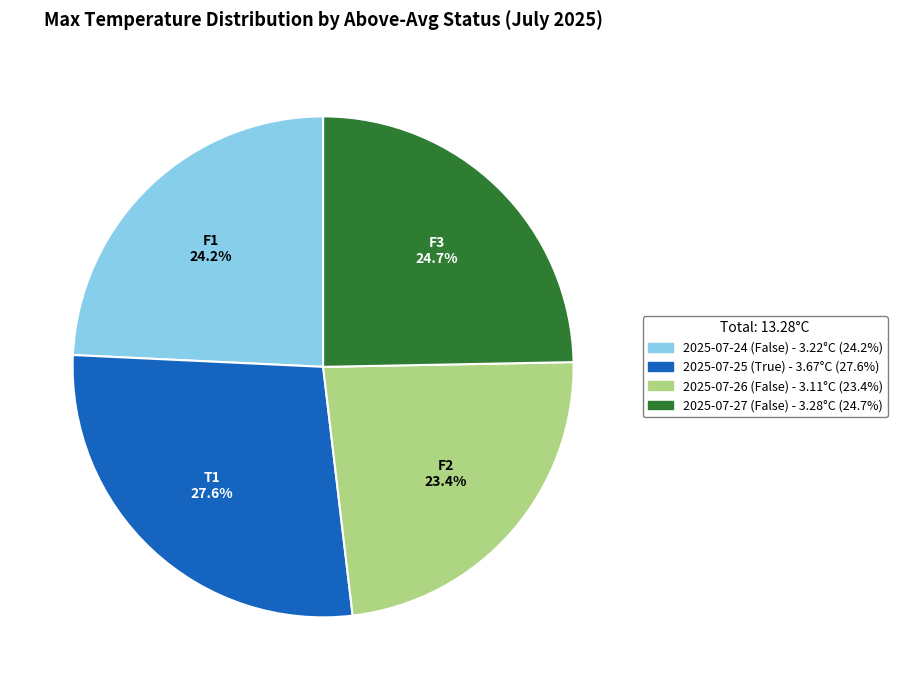

What is the smallest slice in the pie chart?

2025-07-26 (False)